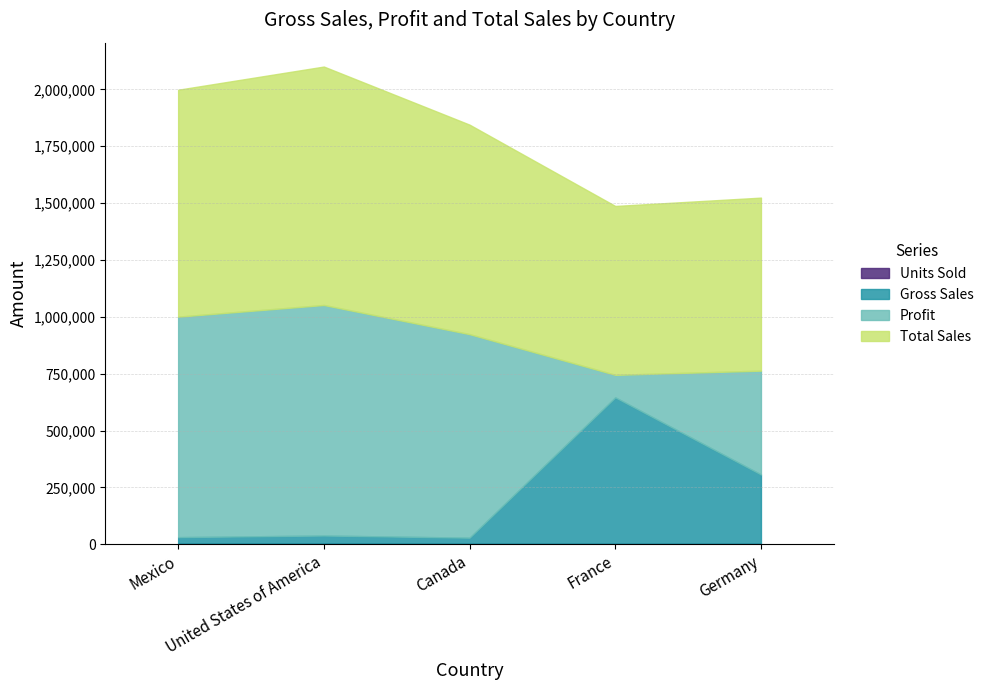

Reading right to left, list all the values displayed in this chart.

Units Sold: Germany=2536	France=2475	Canada=2632	United States of America=3495	Mexico=2851
Gross Sales: Germany=304320	France=643500	Canada=26320	United States of America=34950	Mexico=28510
Profit: Germany=456480	France=99000	Canada=894880	United States of America=1013550	Mexico=969340
Total Sales: Germany=760800	France=742500	Canada=921200	United States of America=1048500	Mexico=997850